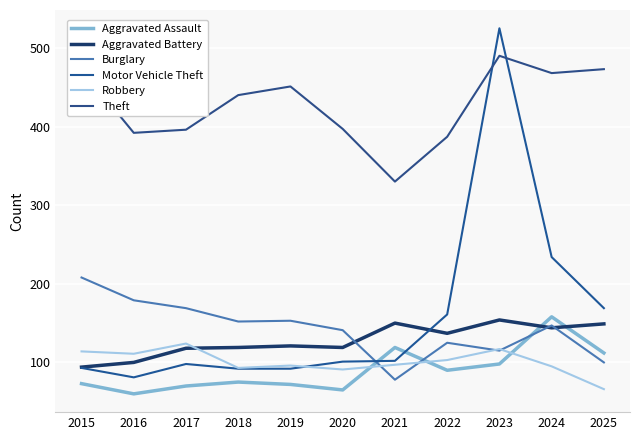

How many lines are shown in the chart?

6